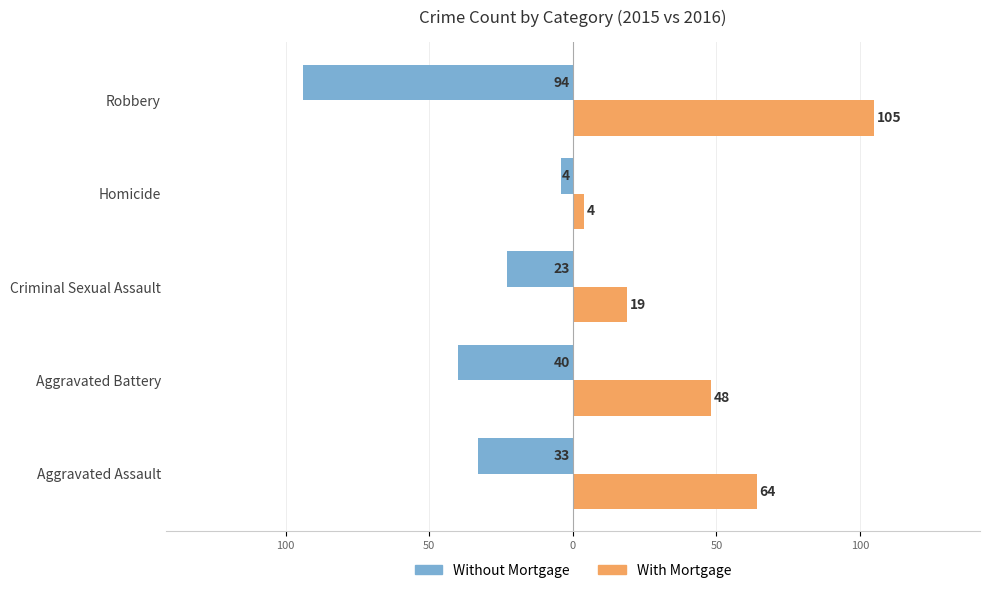

What is the value of the Without Mortgage bar at the 1st from the left?

-33